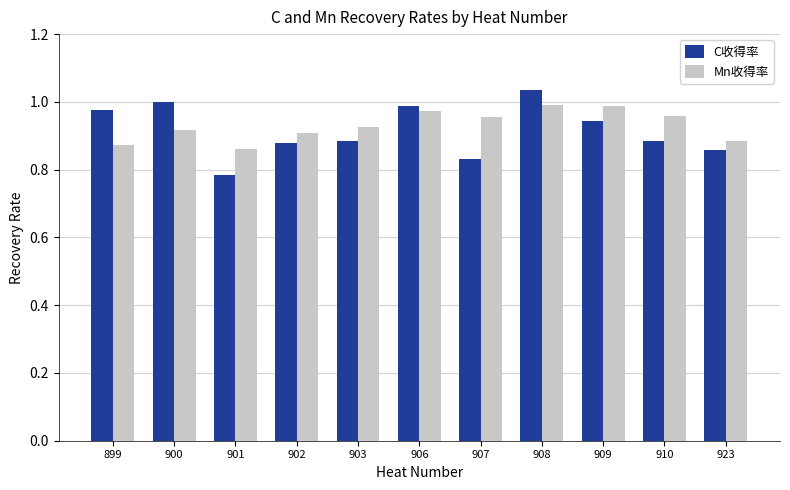

What is the total value across all series at 902?

1.8